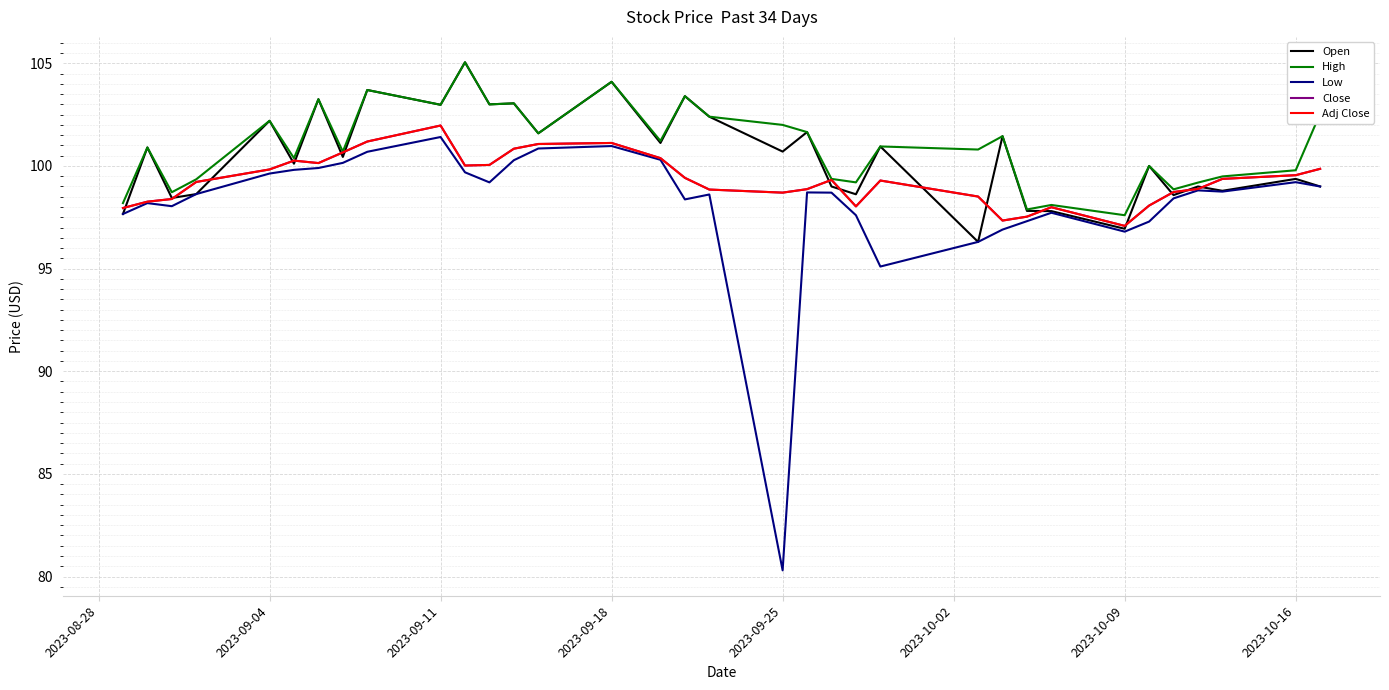

Does the chart display data point markers on the line(s)?

No